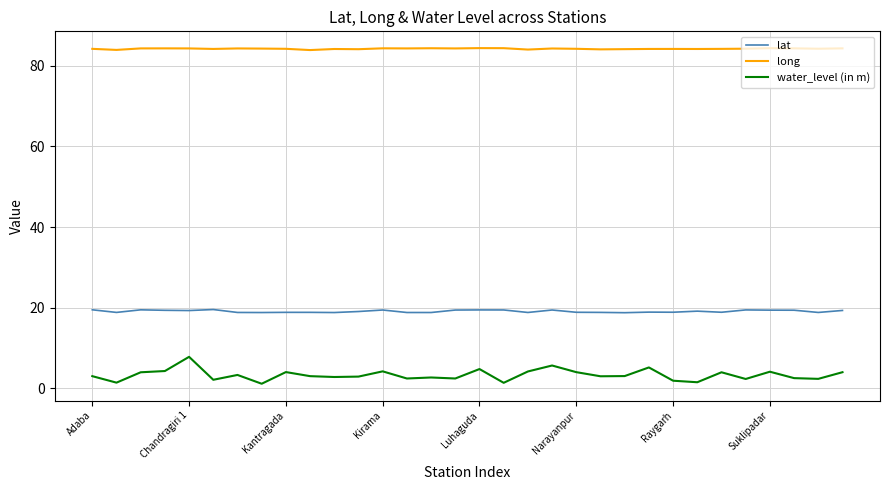

List the series in order of their overall mean, lowest first.

water_level (in m), lat, long